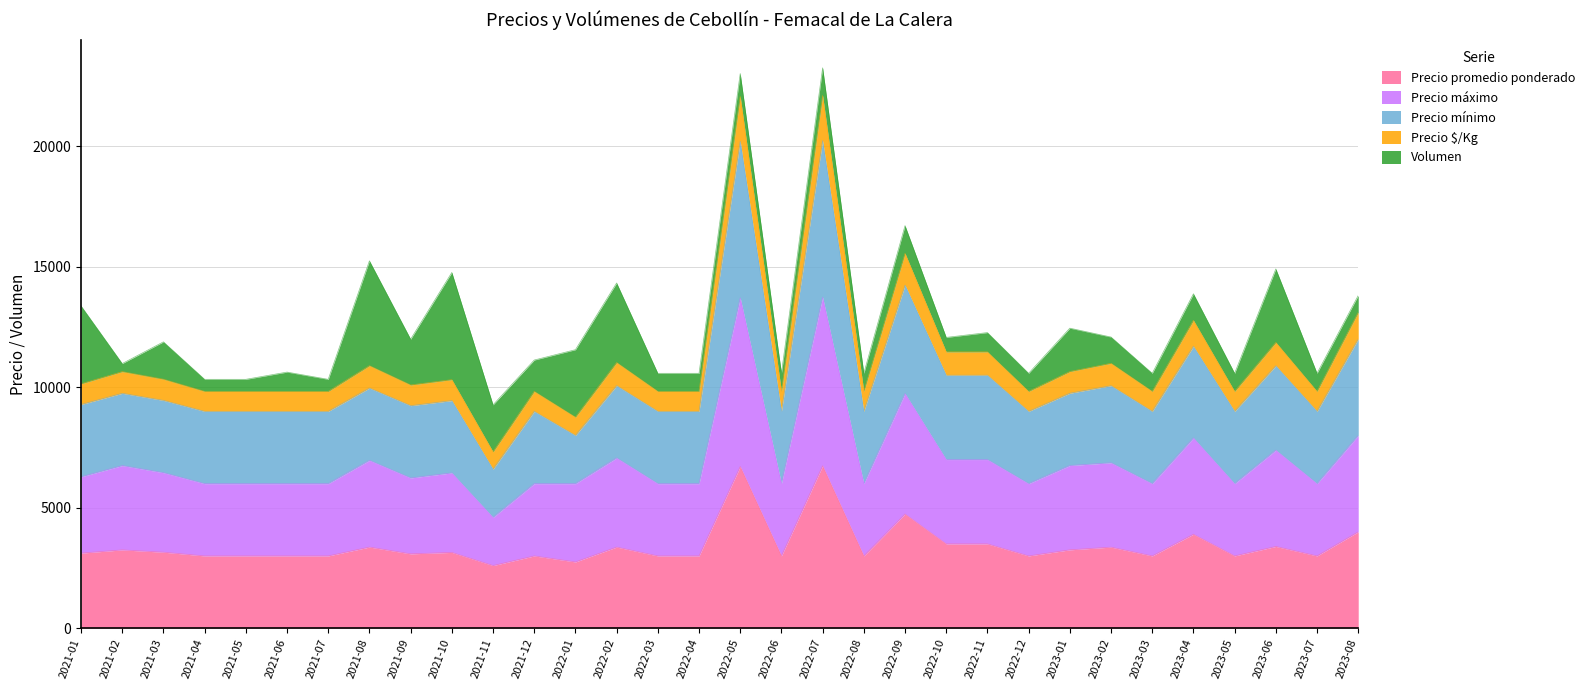

What is the total value across all series at 2023-08?

37110